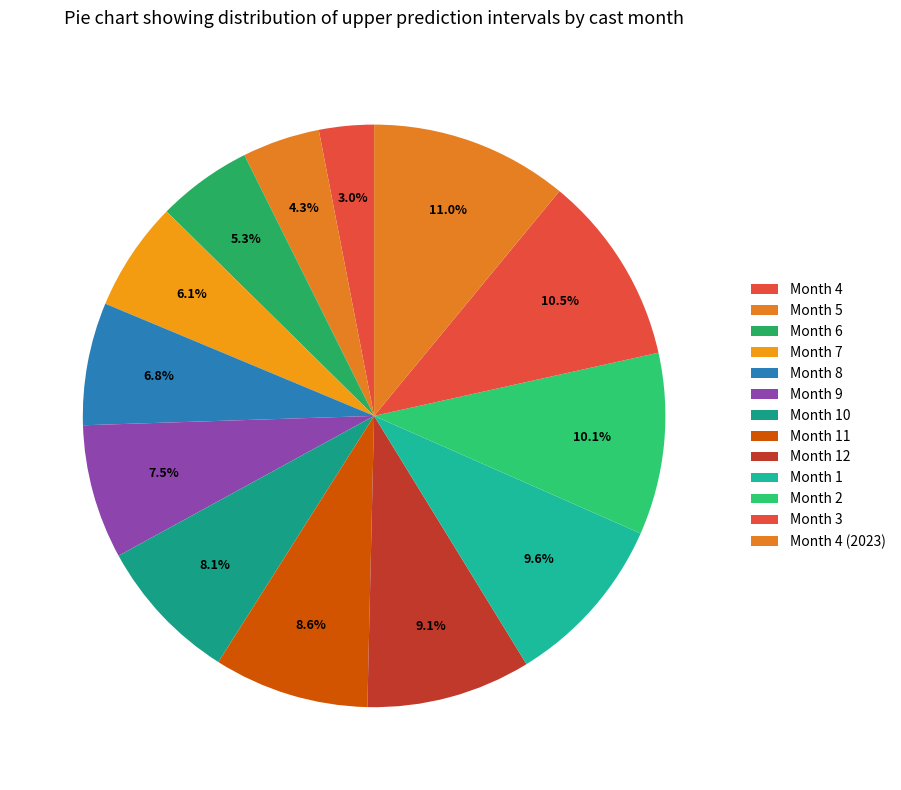

Is the sum of Month 7 and Month 11 greater than half?

No